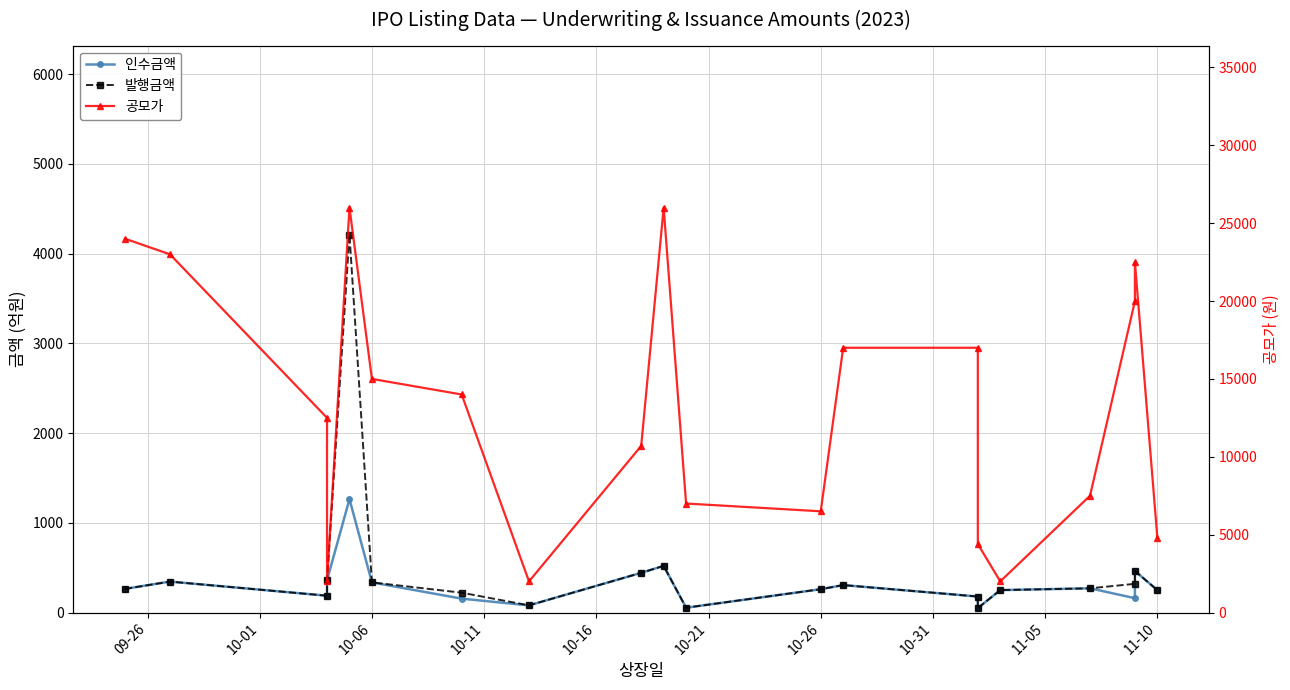

What is the difference between the maximum and second lowest values in the 공모가 series?

24000.0